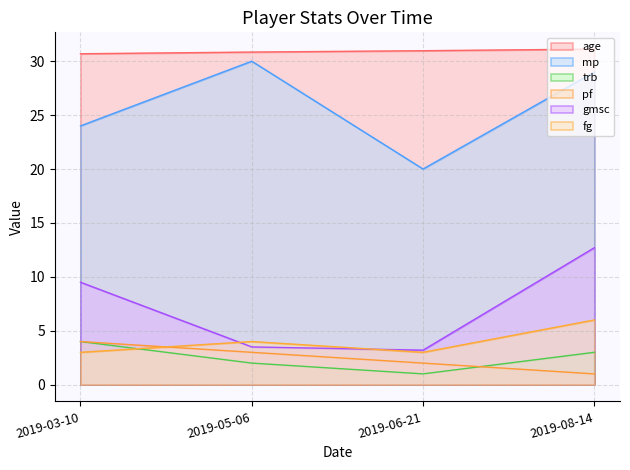

How many interior local peaks does the fg series have?

1